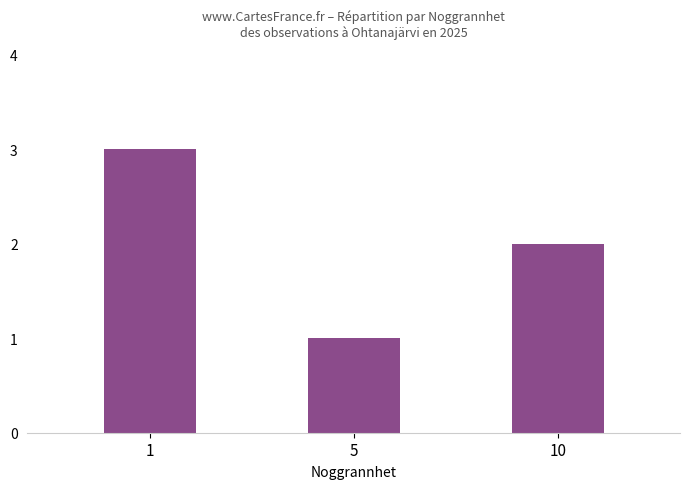

Which label corresponds to the largest value in the chart?

1